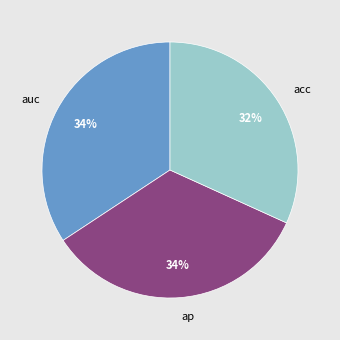

Count the number of slices in the pie.

3